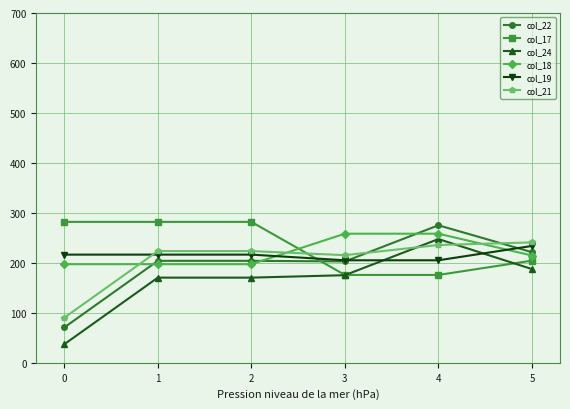

After their last crossing, which series has the higher values: col_21 or col_22?

col_21